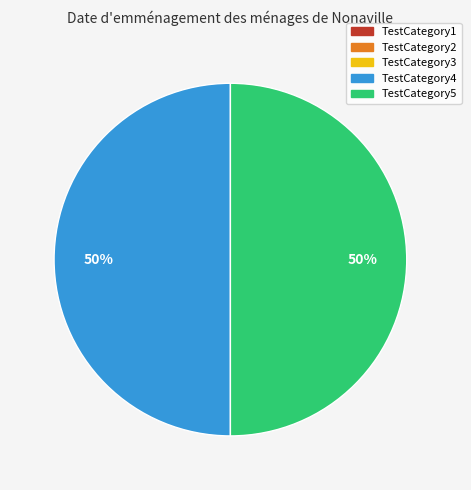

Do TestCategory5 and TestCategory4 together represent more than half of the pie?

Yes